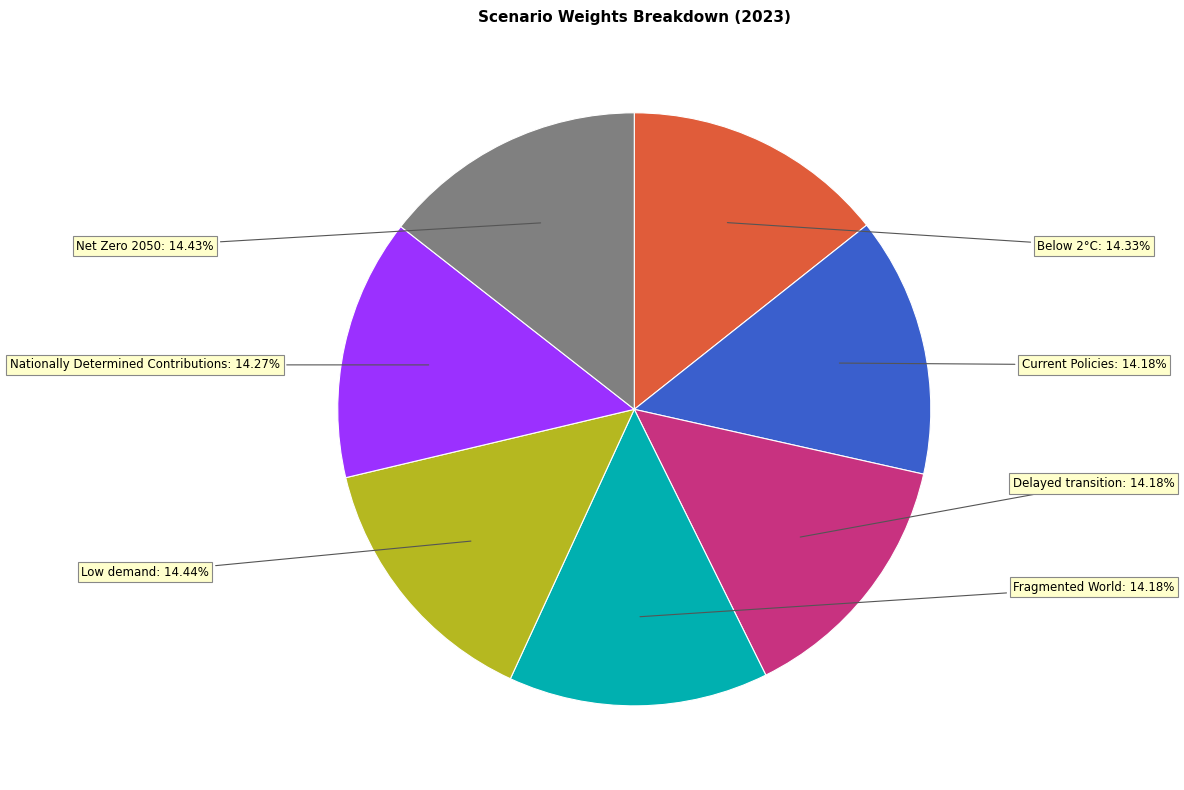

To the nearest percent, what percentage of the pie is Nationally Determined Contributions?

14%